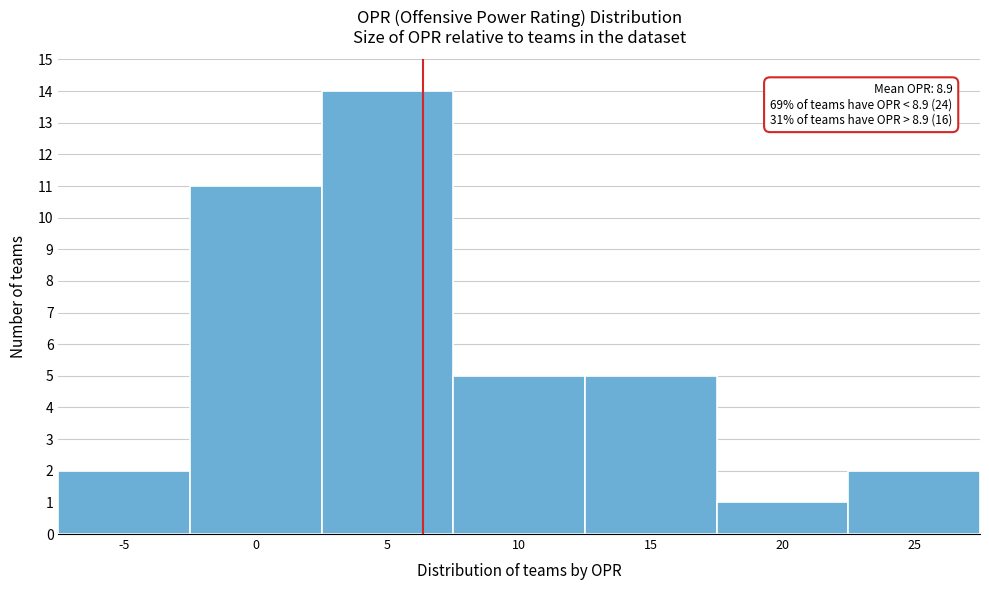

Reading right to left, extract all data points from this chart.

2	1	5	5	14	11	2